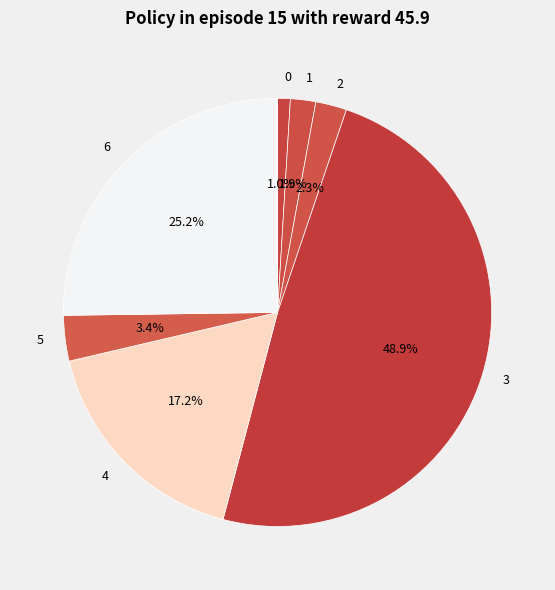

To the nearest percent, what is the difference between the 6 and 4 slice percentages?

8%